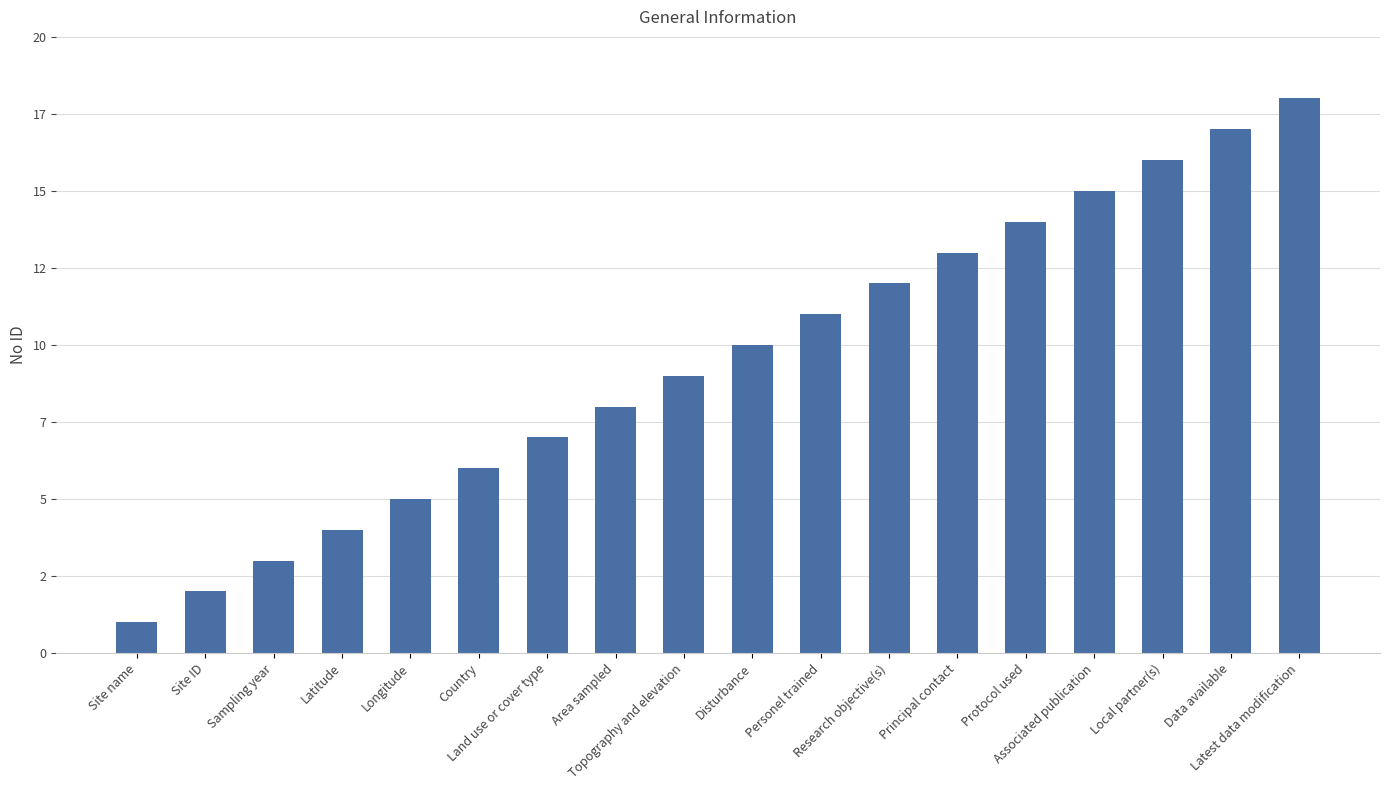

What is the value of the 7th bar from the left?

7